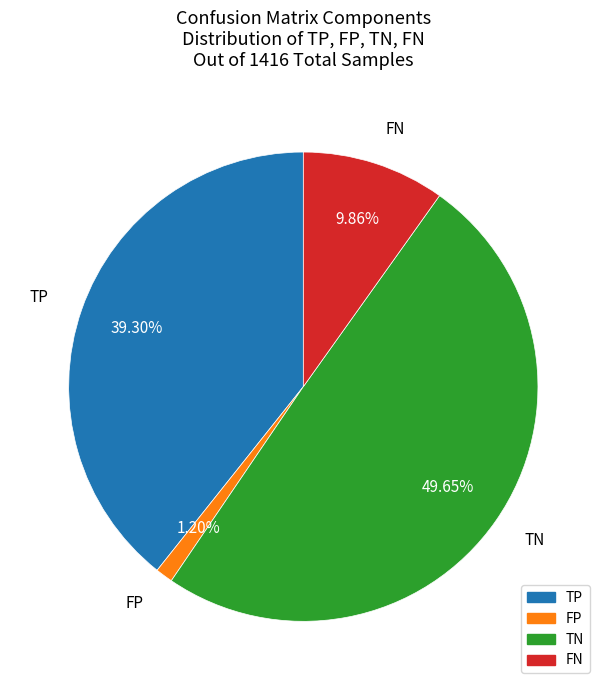

Rank the categories by value from highest to lowest.

TN, TP, FN, FP